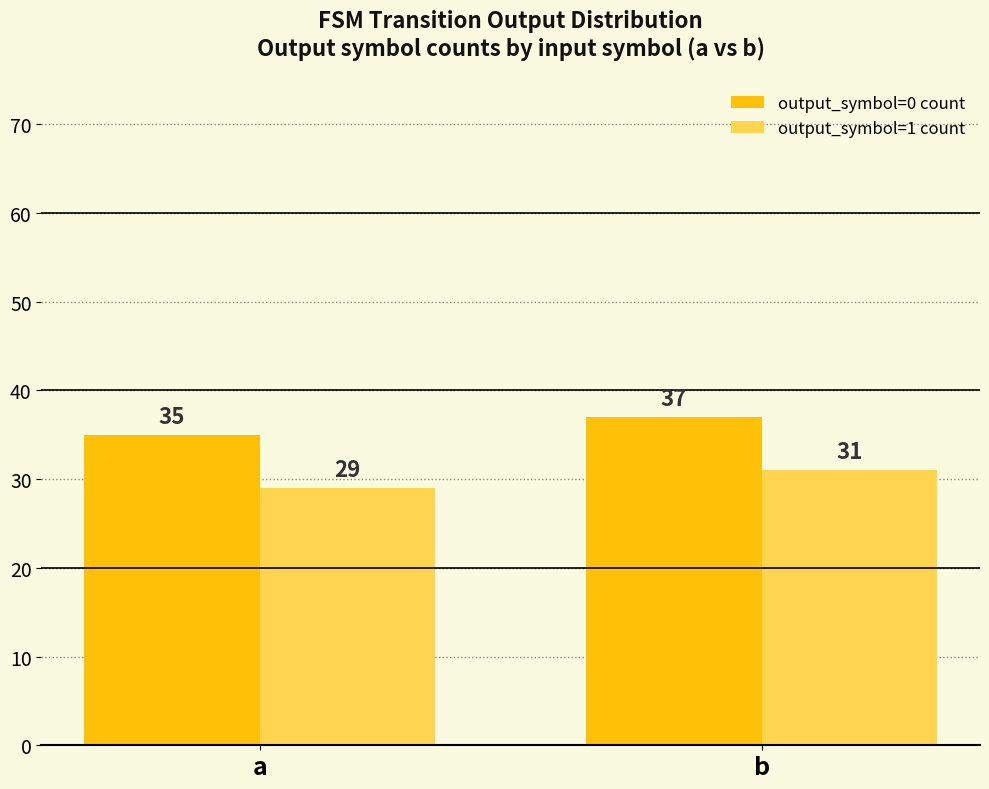

Is it true that output_symbol=0 count equals 54 at b?

False